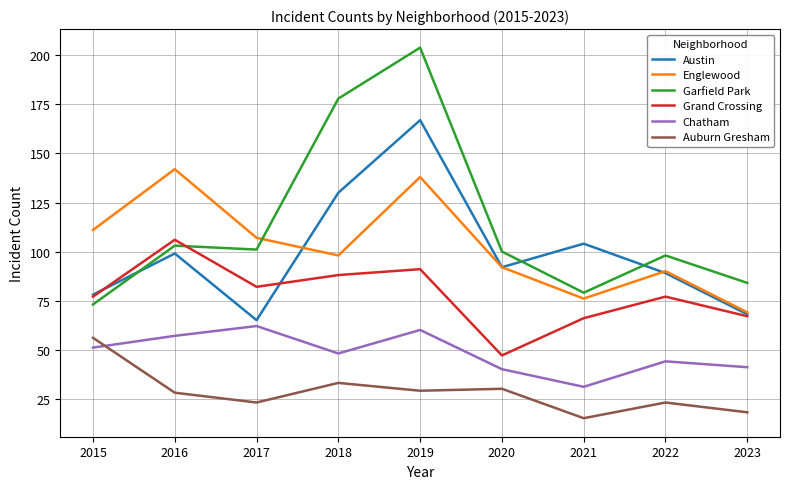

Reading left to right, extract all data points from this chart.

Austin: 78	99	65	130	167	92	104	89	68
Englewood: 111	142	107	98	138	92	76	90	69
Garfield Park: 73	103	101	178	204	100	79	98	84
Grand Crossing: 77	106	82	88	91	47	66	77	67
Chatham: 51	57	62	48	60	40	31	44	41
Auburn Gresham: 56	28	23	33	29	30	15	23	18